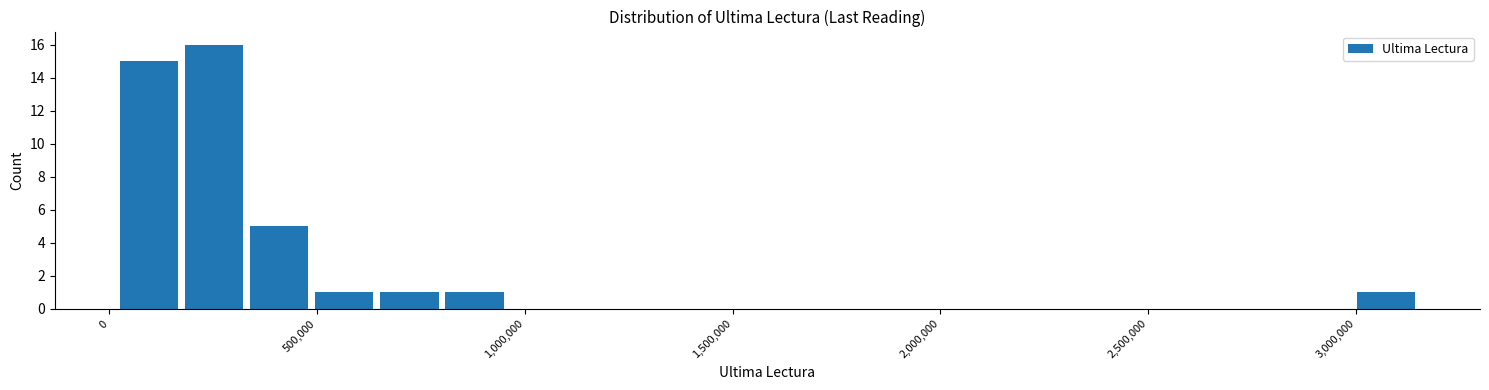

Read against the x-axis, roughly where is the centre of the tallest bar?

250000